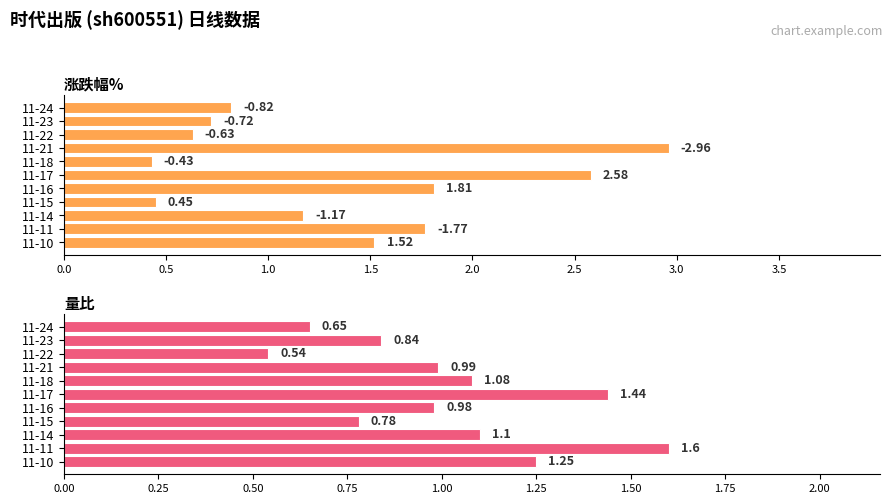

Which series has the largest total across all categories?

涨跌幅%